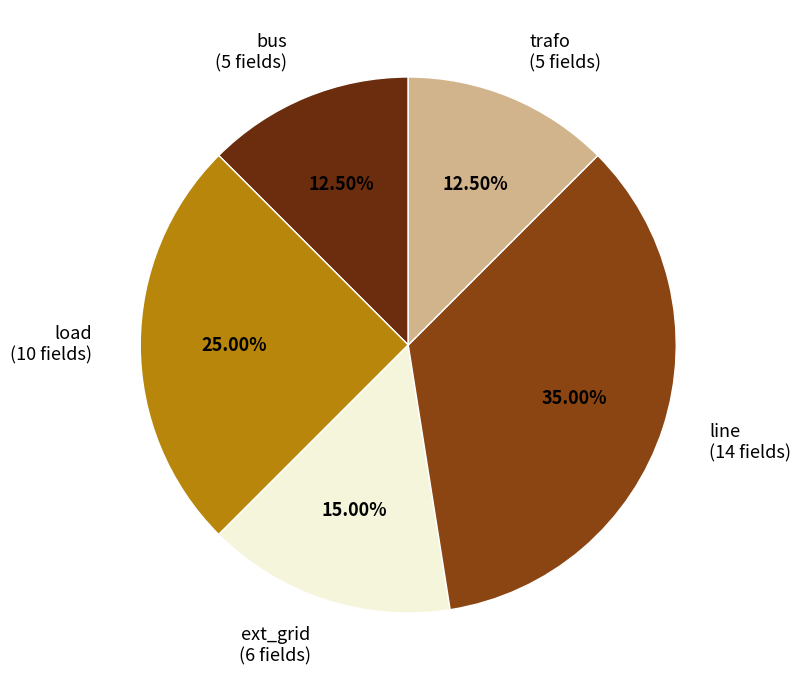

Between load (10 fields) and ext_grid (6 fields), which is larger?

load (10 fields)